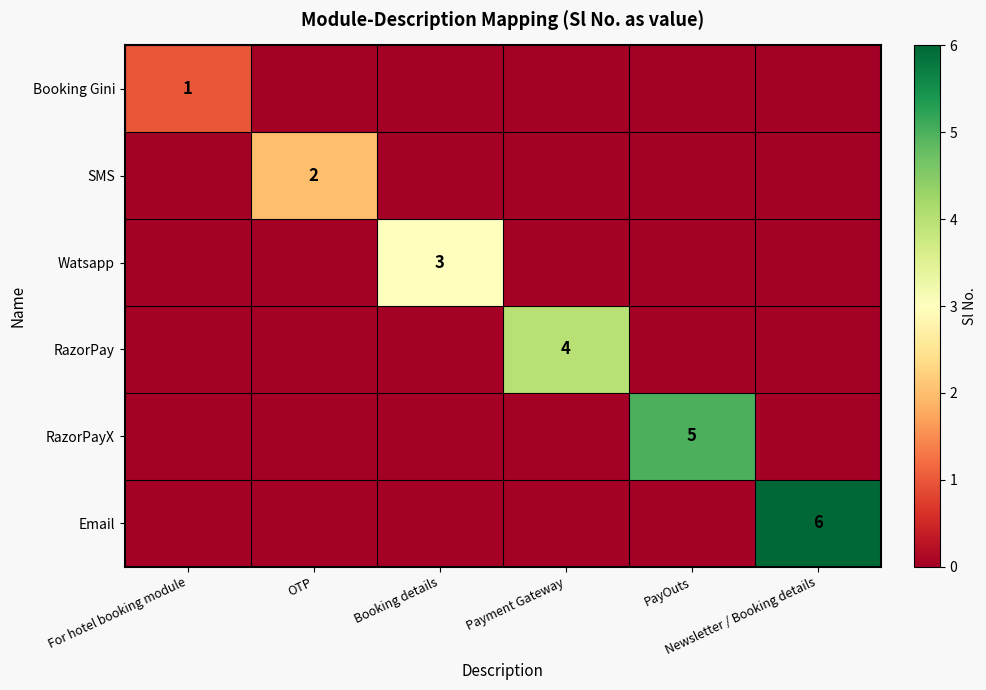

Between Booking details and PayOuts, which series saw the biggest shift?

RazorPayX